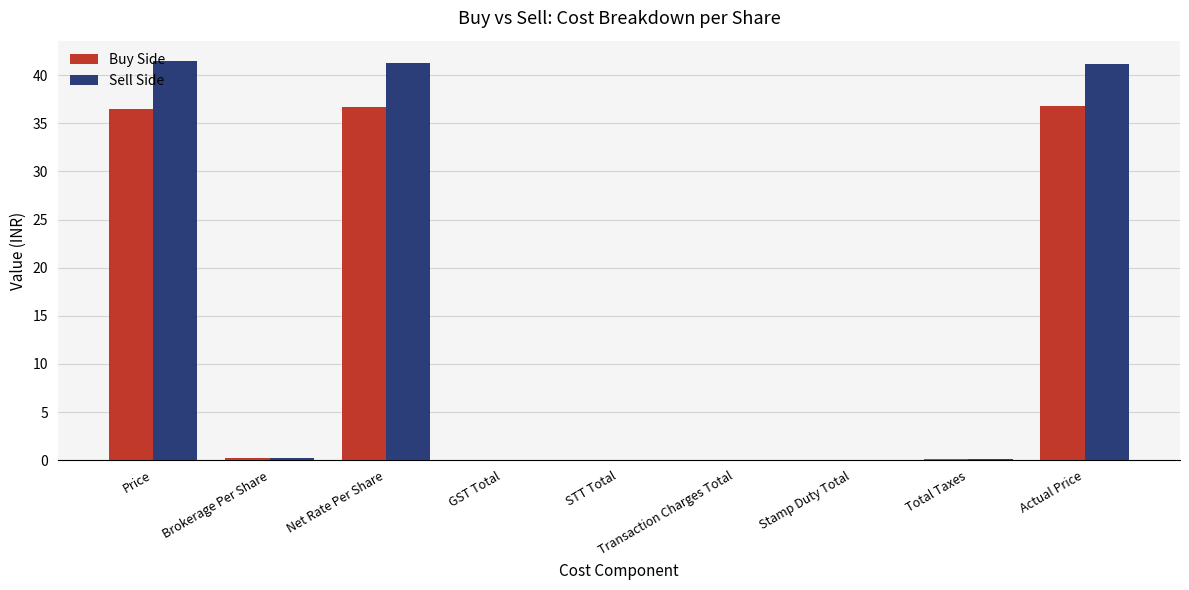

What is the highest value of the Buy Side series?

36.8